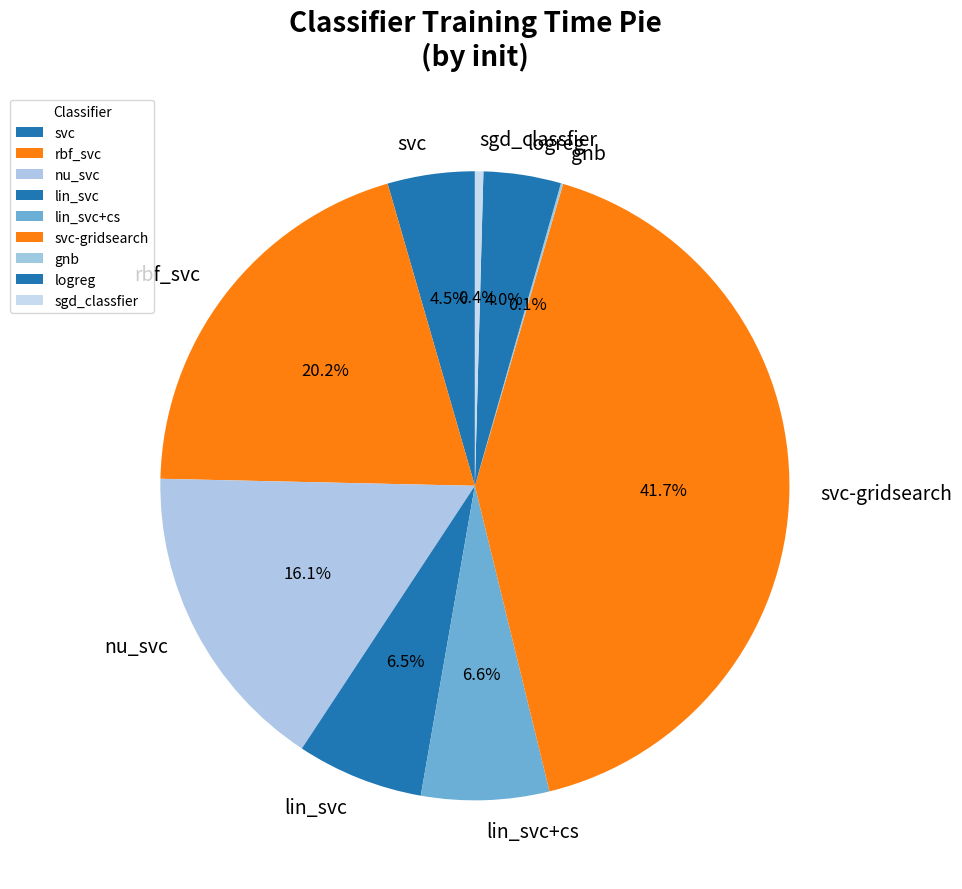

What percentage is NOT represented by svc-gridsearch?

58.3%